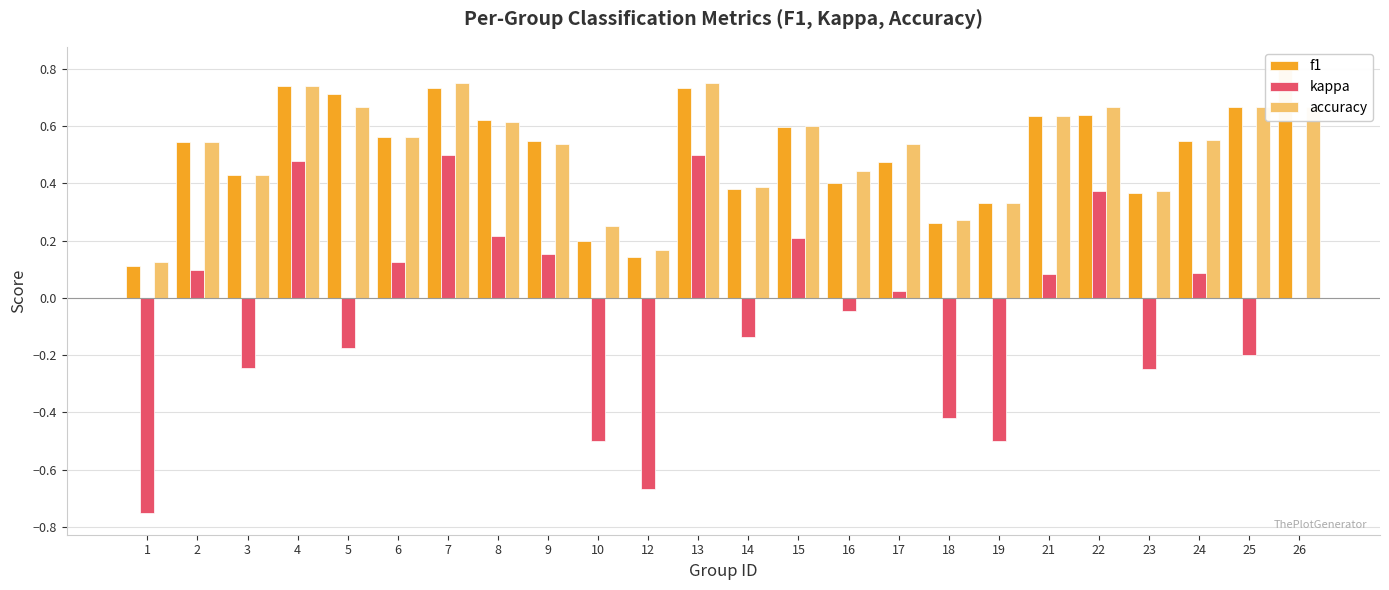

Reading left to right, what are all the values shown in this chart?

f1: 0.1	0.5	0.4	0.7	0.7	0.6	0.7	0.6	0.5	0.2	0.1	0.7	0.4	0.6	0.4	0.5	0.3	0.3	0.6	0.6	0.4	0.5	0.7	0.8
kappa: -0.8	0.1	-0.2	0.5	-0.2	0.1	0.5	0.2	0.2	-0.5	-0.7	0.5	-0.1	0.2	-0.0	0.0	-0.4	-0.5	0.1	0.4	-0.2	0.1	-0.2	0.0
accuracy: 0.1	0.5	0.4	0.7	0.7	0.6	0.8	0.6	0.5	0.2	0.2	0.8	0.4	0.6	0.4	0.5	0.3	0.3	0.6	0.7	0.4	0.6	0.7	0.7